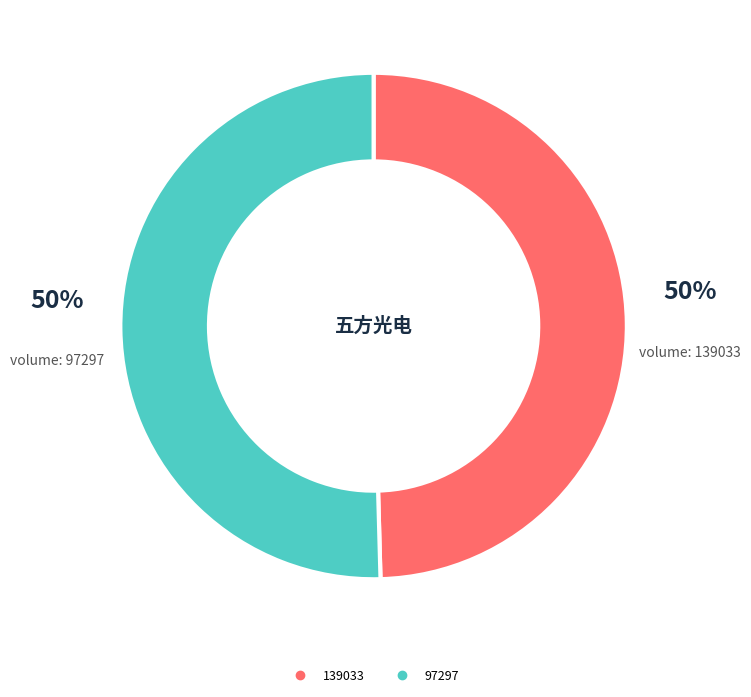

True or false: 97297 accounts for 42% of the total.

False